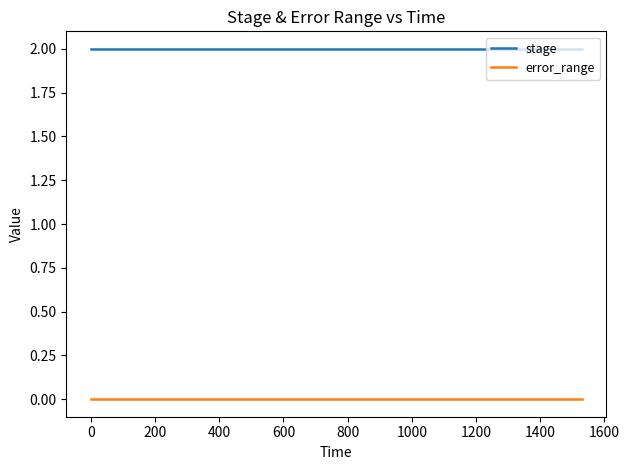

Which series has the largest total across all categories?

stage